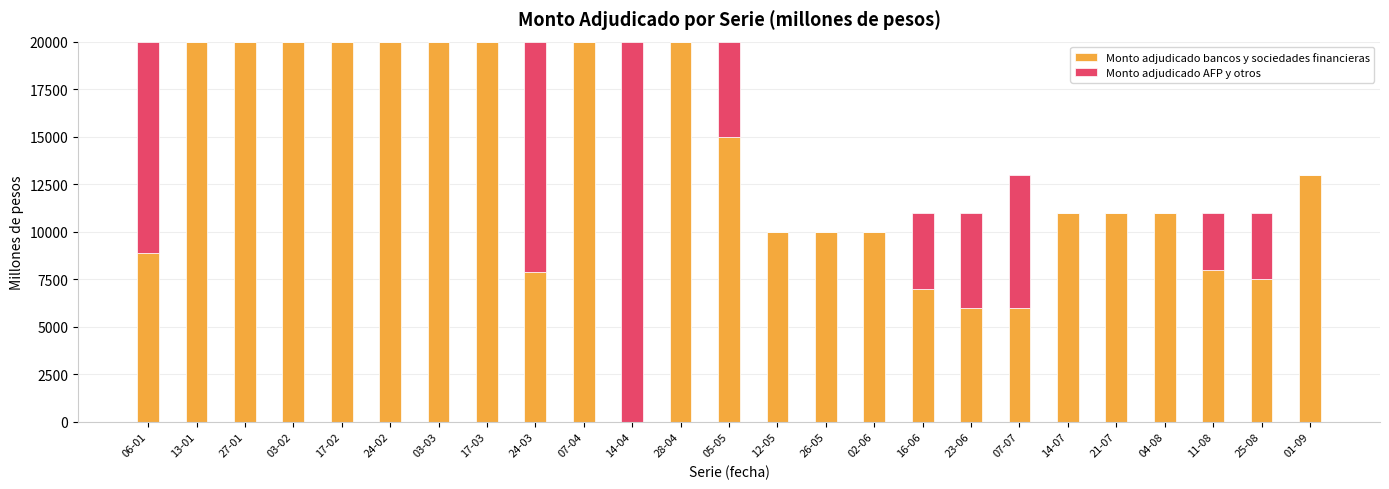

What is the highest value of the Monto adjudicado bancos y sociedades financieras series?

20000